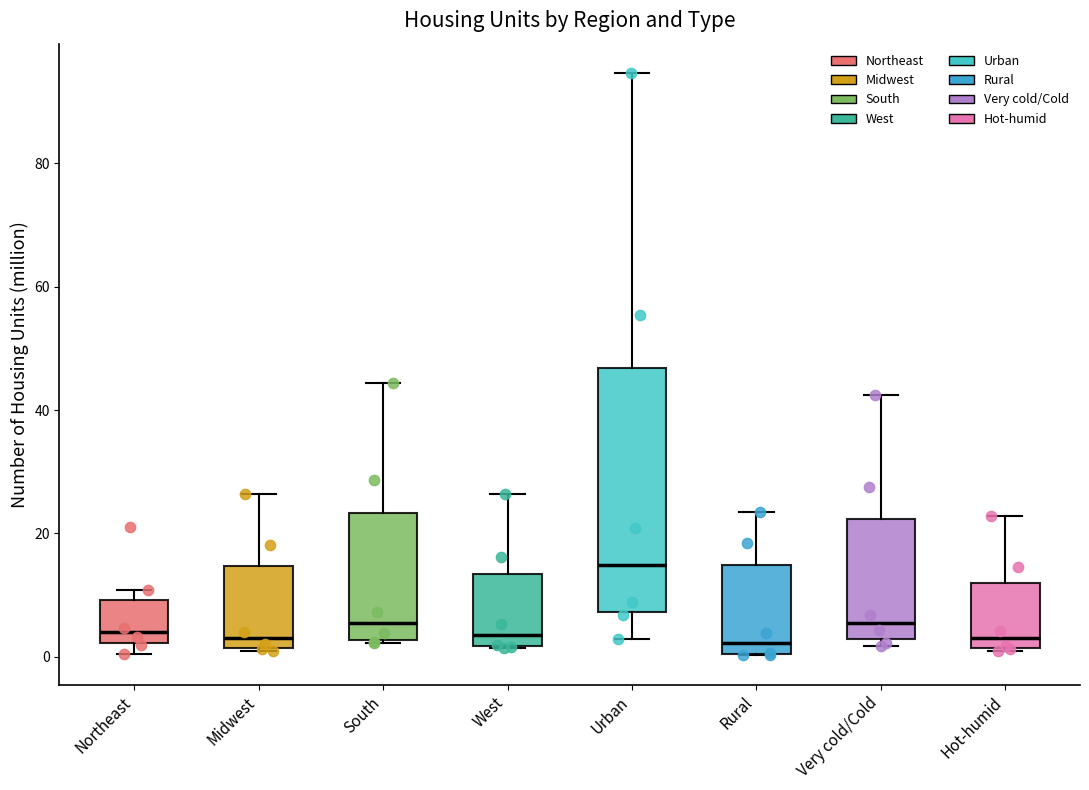

Where is the upper edge of the box for Midwest on the y-axis? The values are not printed on the chart, so give them approximately, as read against the axis.

14